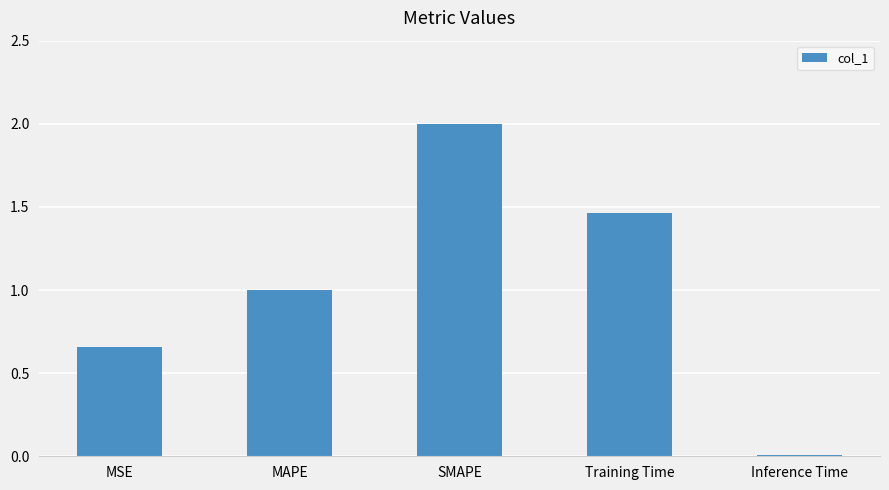

Does the chart contain any negative values?

No